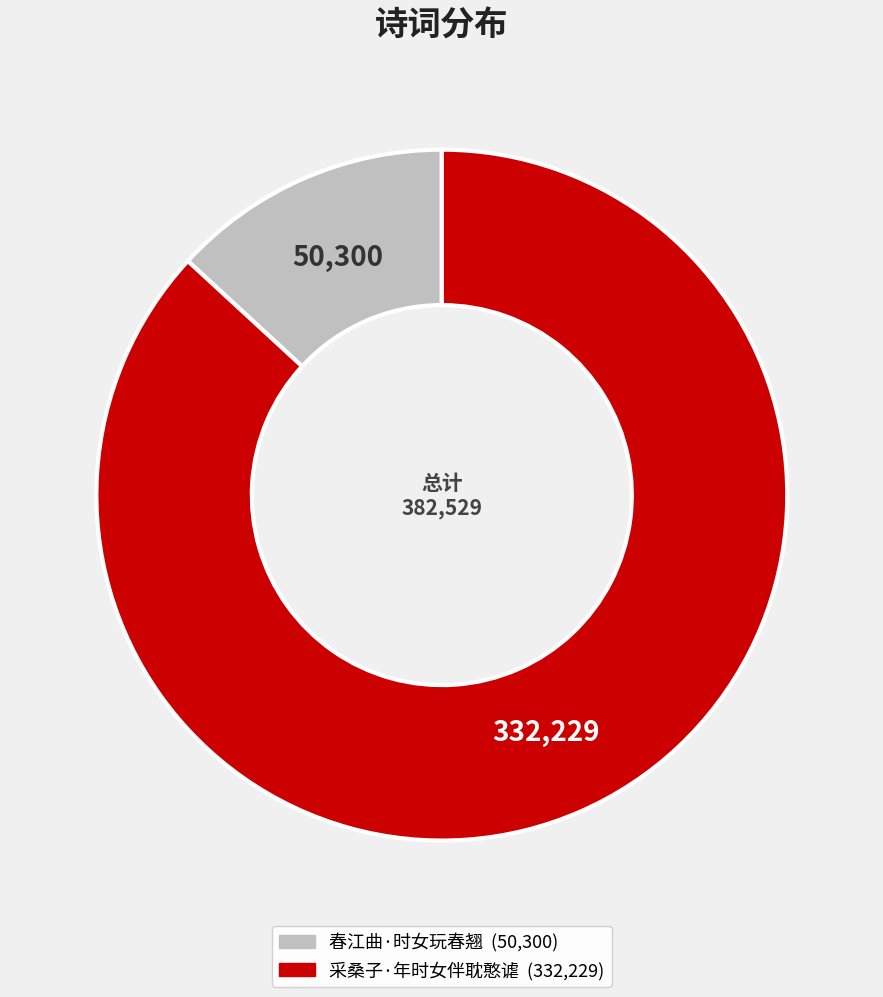

What is the largest slice in the pie chart?

采桑子·年时女伴耽憨谑